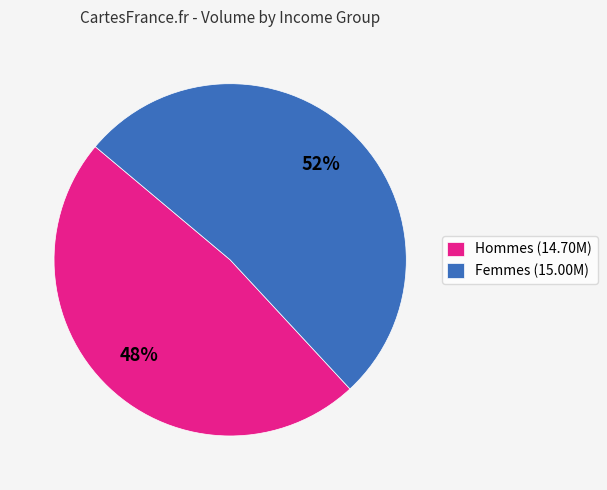

What is the largest slice in the pie chart?

Femmes (15.00M)